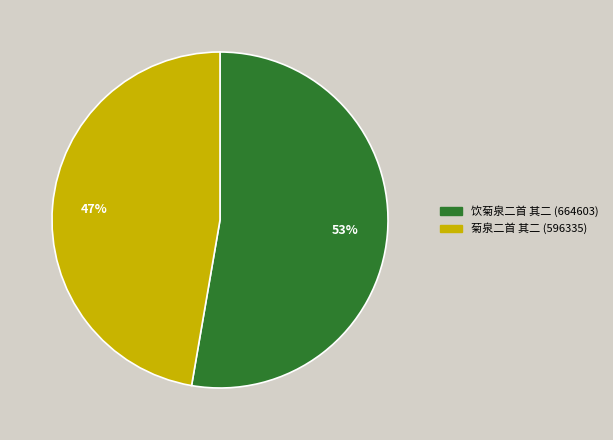

To the nearest percent, what percentage of the pie is 菊泉二首 其二?

47%